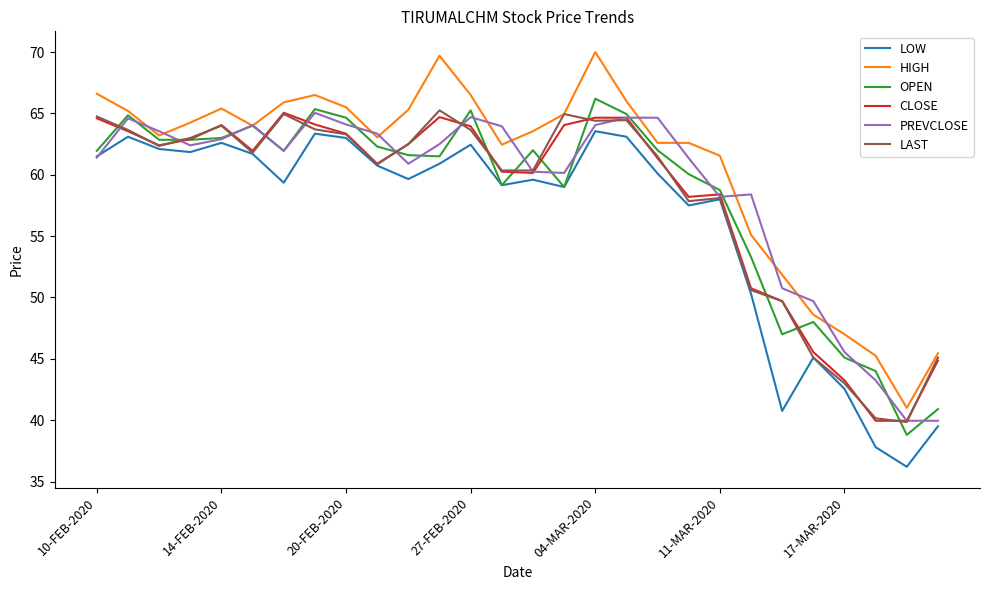

Which series has the largest range (max minus min)?

HIGH